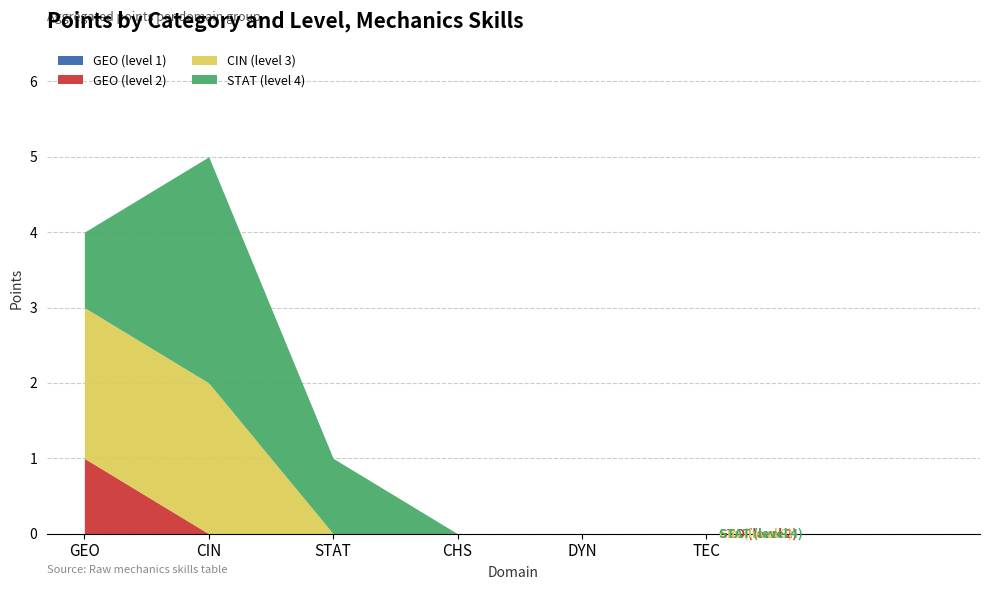

Which series has the widest spread of values?

STAT (level 4)